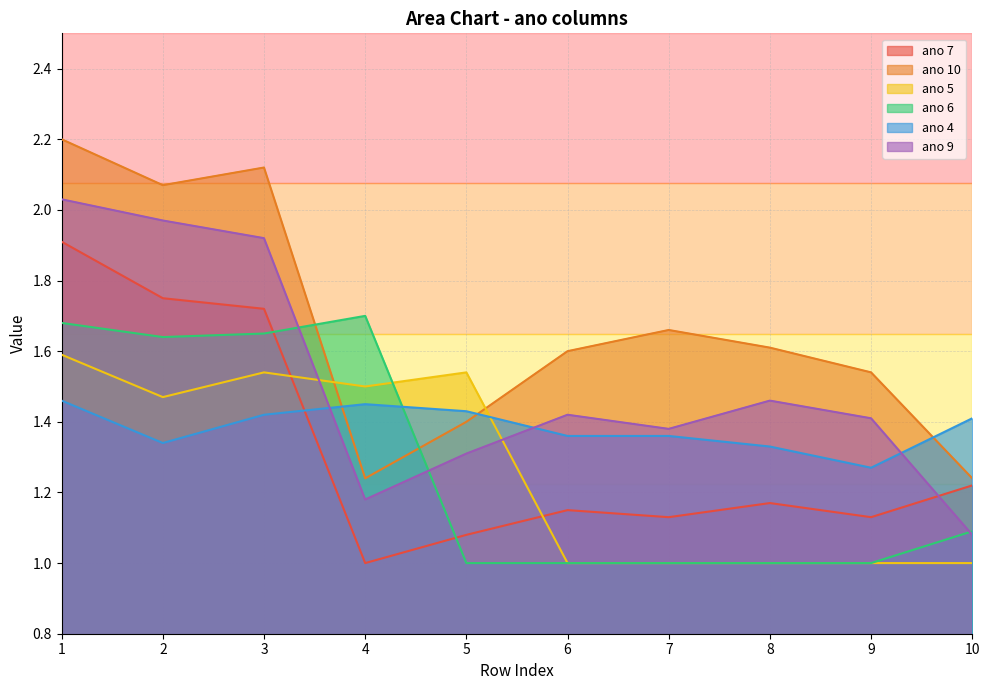

True or false: ano 7 and ano 10 intersect in this chart.

False